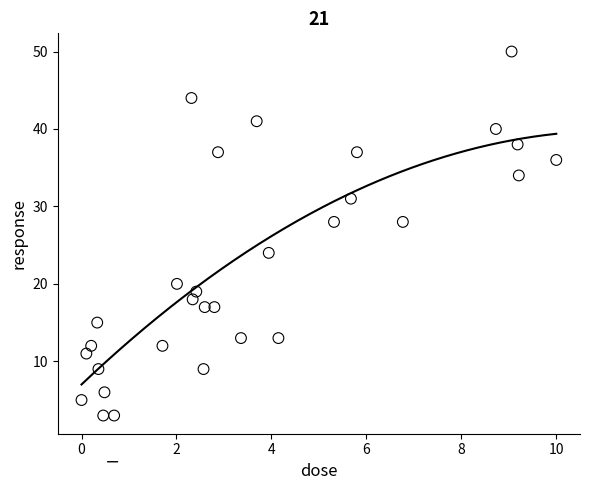

What is the range of Y values (max minus min)?

47